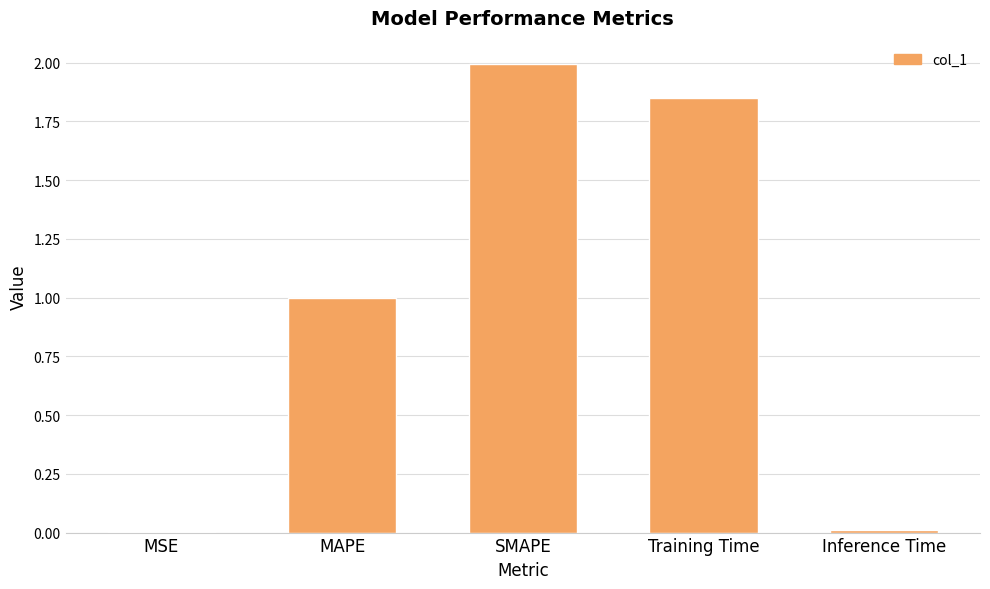

Are the bars horizontal?

No